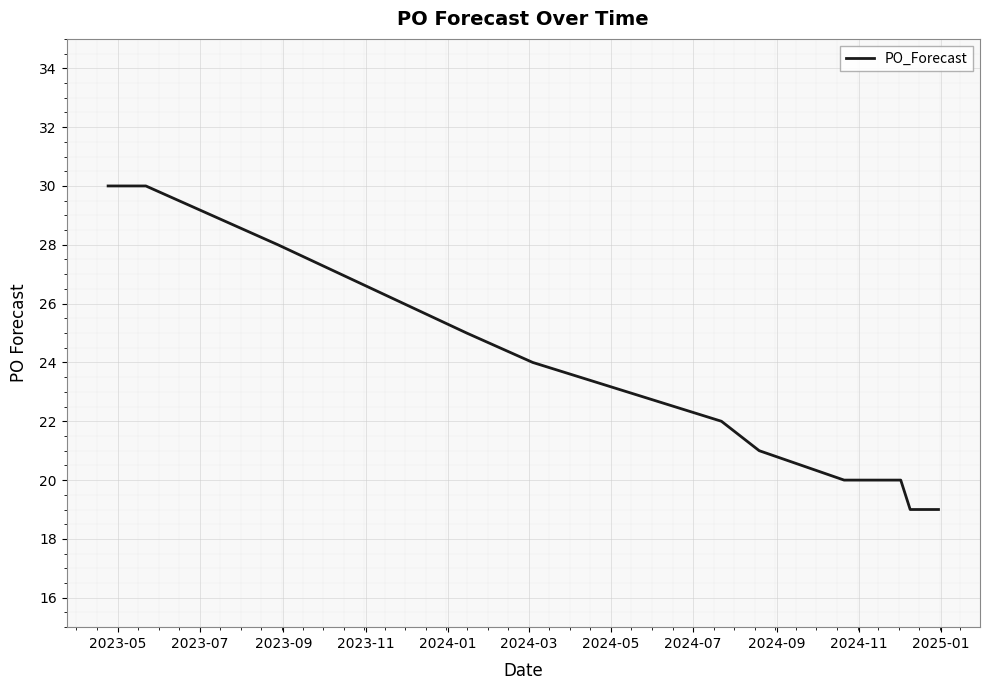

What is the maximum value shown in the chart?

30